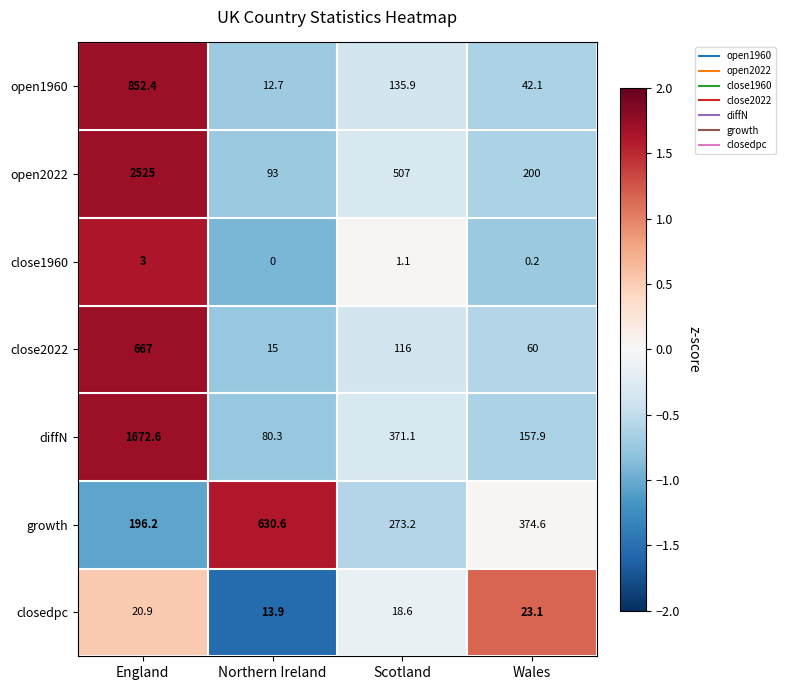

At which category is the sum across all series the highest?

England